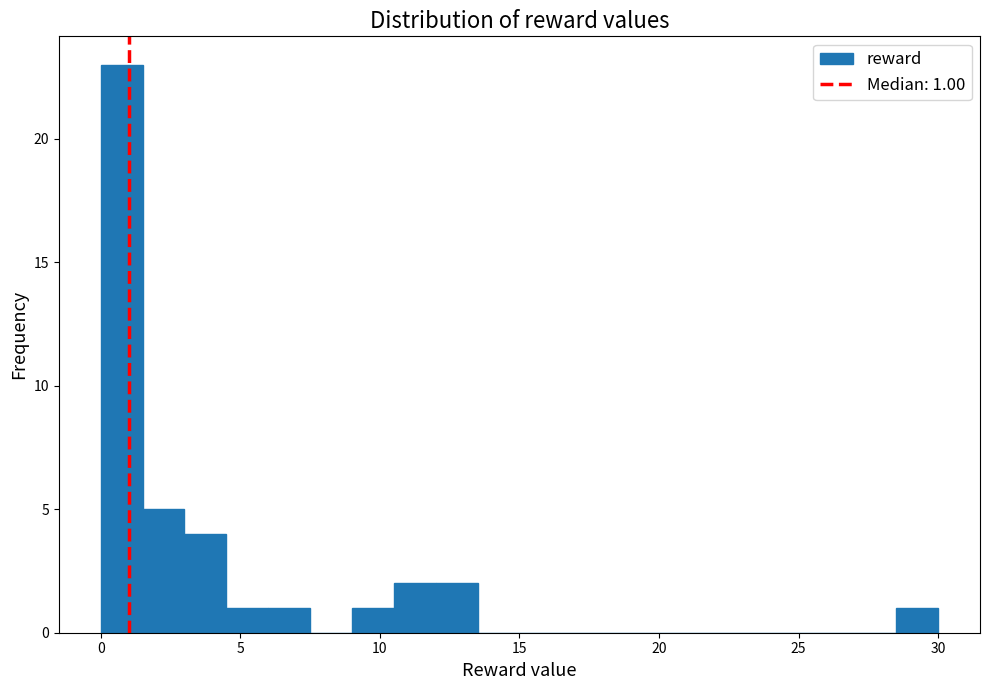

Read against the x-axis, roughly where is the centre of the tallest bar?

1.0